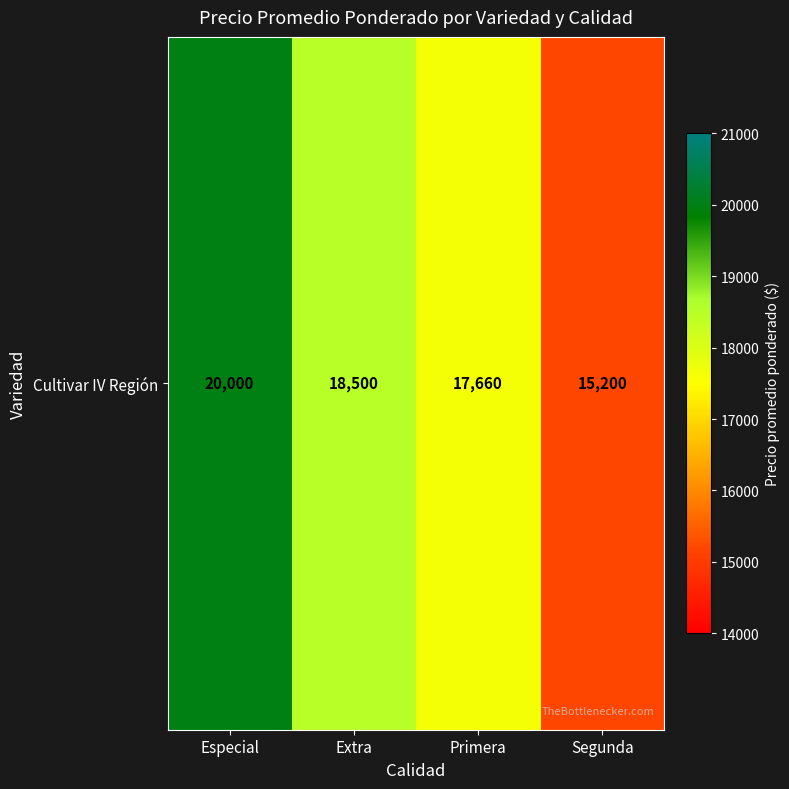

What is the difference between the values at Extra and Especial?

1500